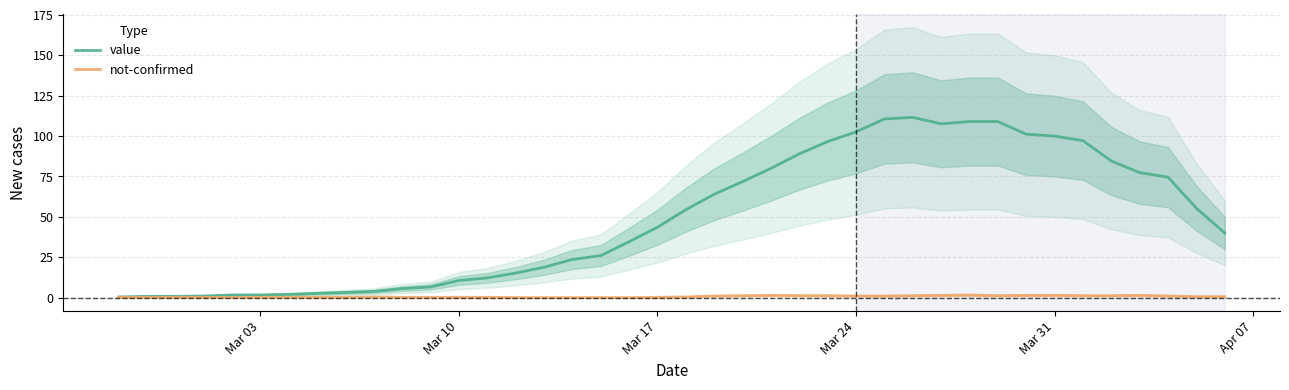

The not-confirmed series shows 0.3 at 24. True or false?

False